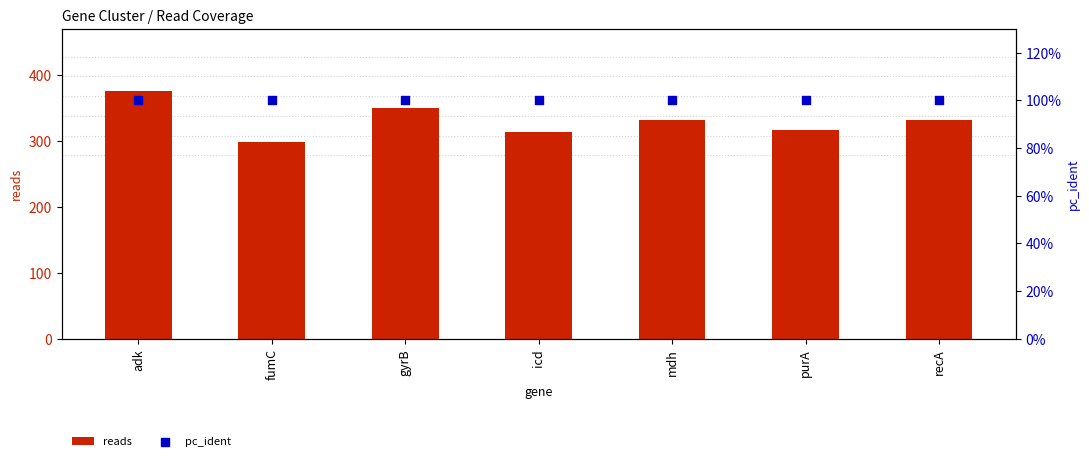

At which category is the sum across all series the highest?

adk